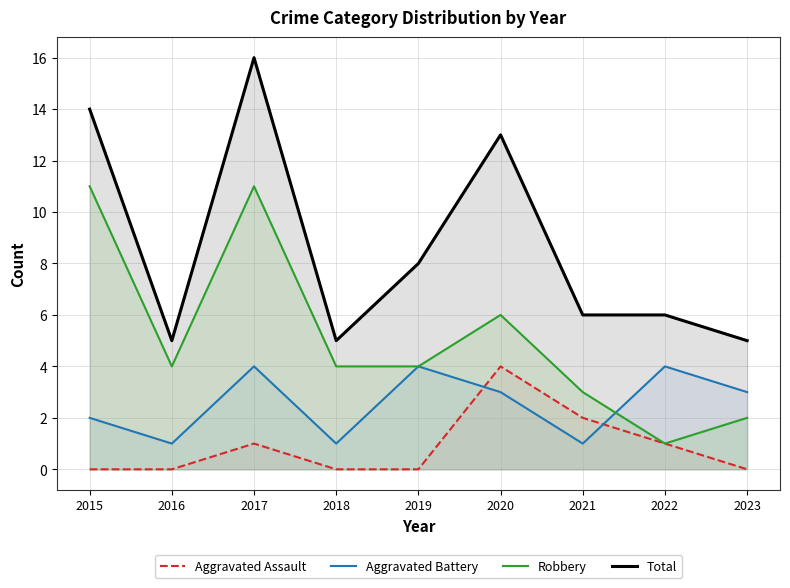

What are all the series names shown in the legend?

Aggravated Assault, Aggravated Battery, Robbery, Total